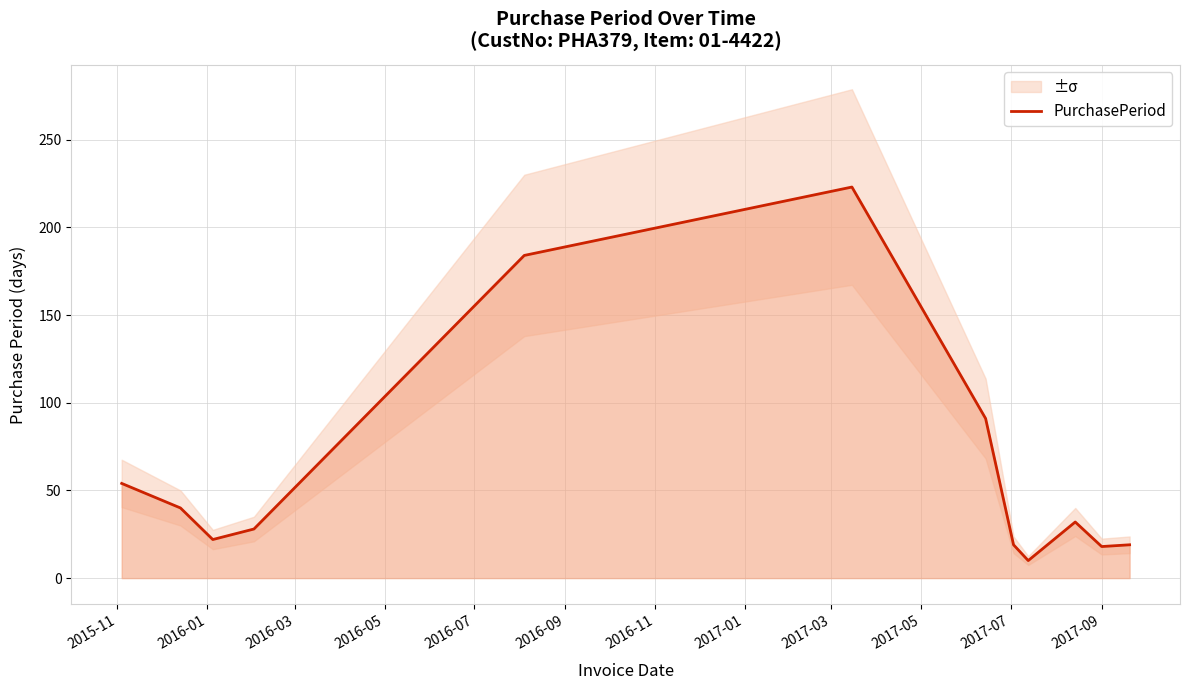

What is the minimum value for PurchasePeriod?

10